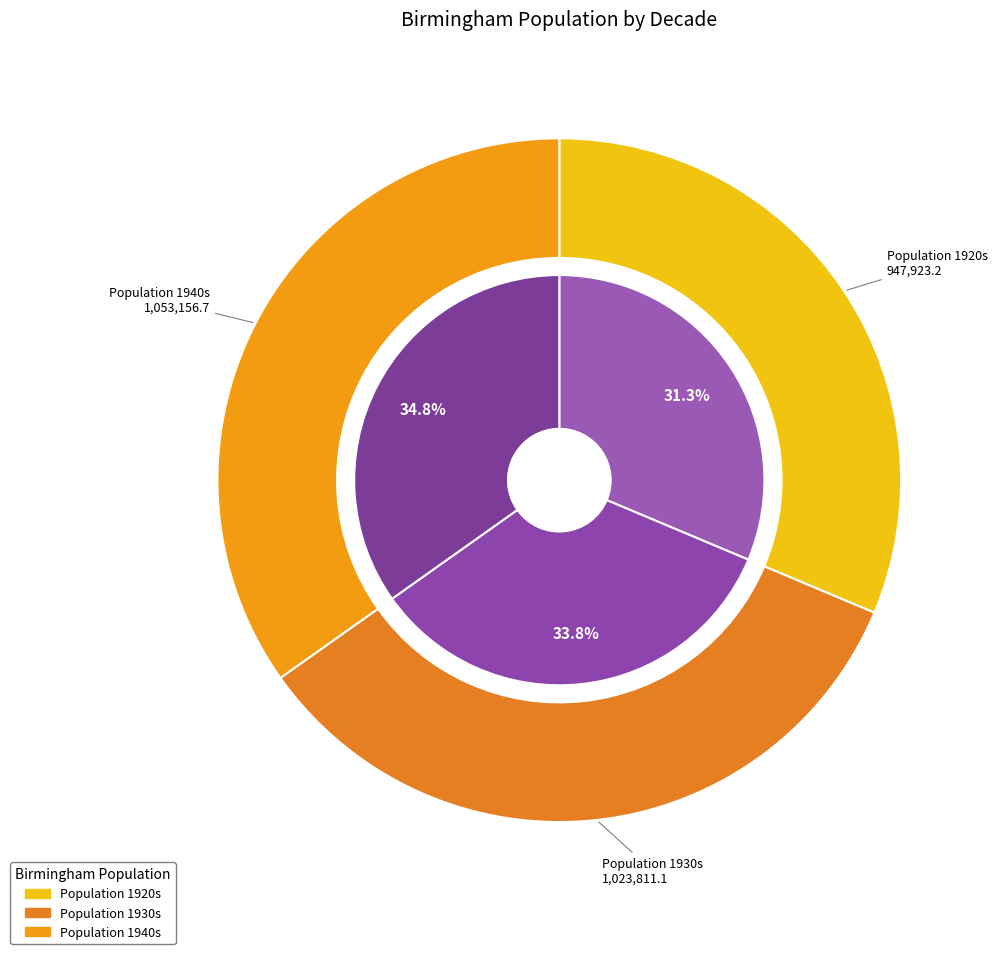

How many segments does this pie chart have?

3